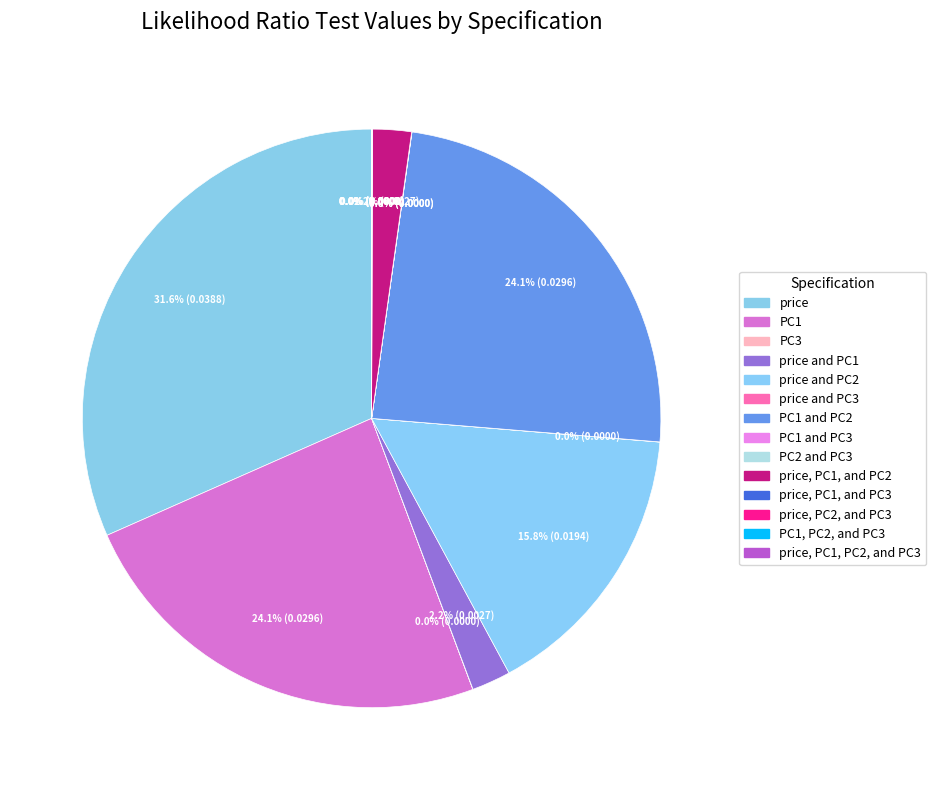

Is there a majority slice in this chart?

No